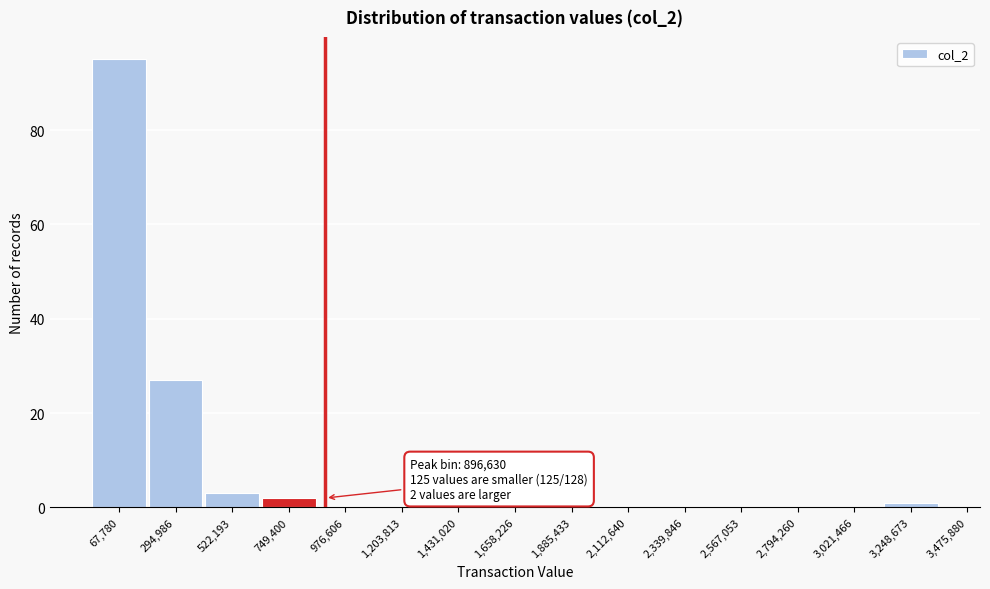

Reading left to right, what are all the values shown in this chart?

67,780=95	294,986=27	522,193=3	749,400=2	976,606=0	1,203,813=0	1,431,020=0	1,658,226=0	1,885,433=0	2,112,640=0	2,339,846=0	2,567,053=0	2,794,260=0	3,021,466=0	3,248,673=1